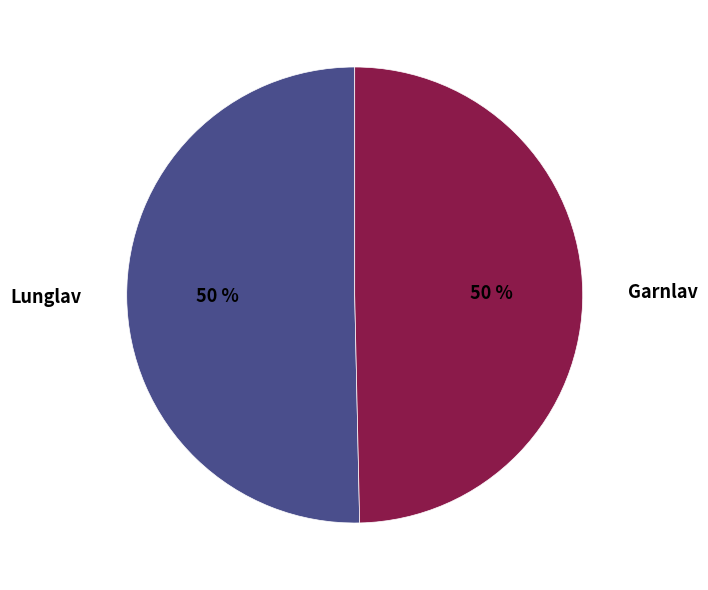

To the nearest percent, what percentage of the pie is Lunglav?

50%